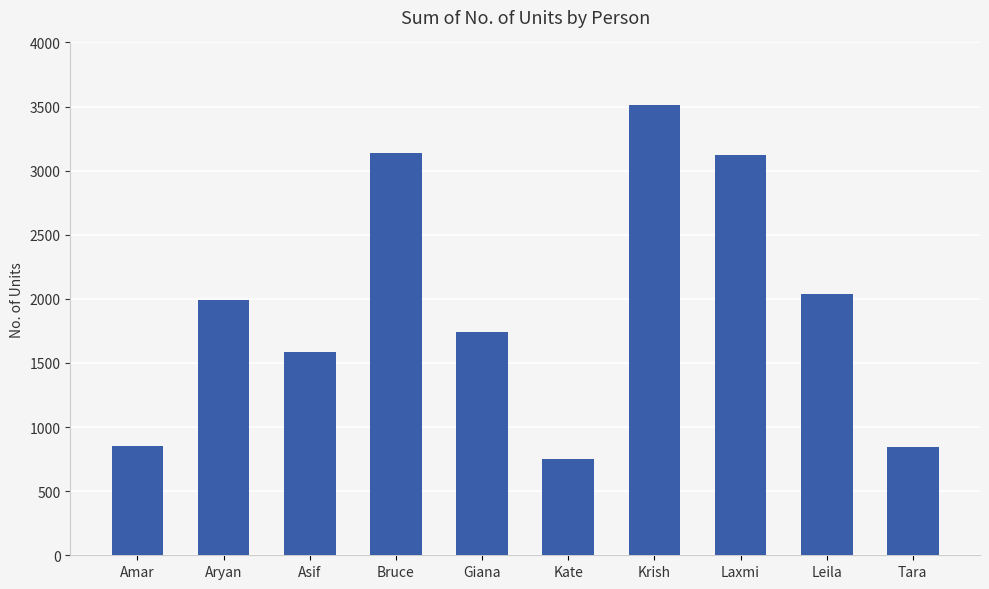

What is the minimum value shown in the chart?

754